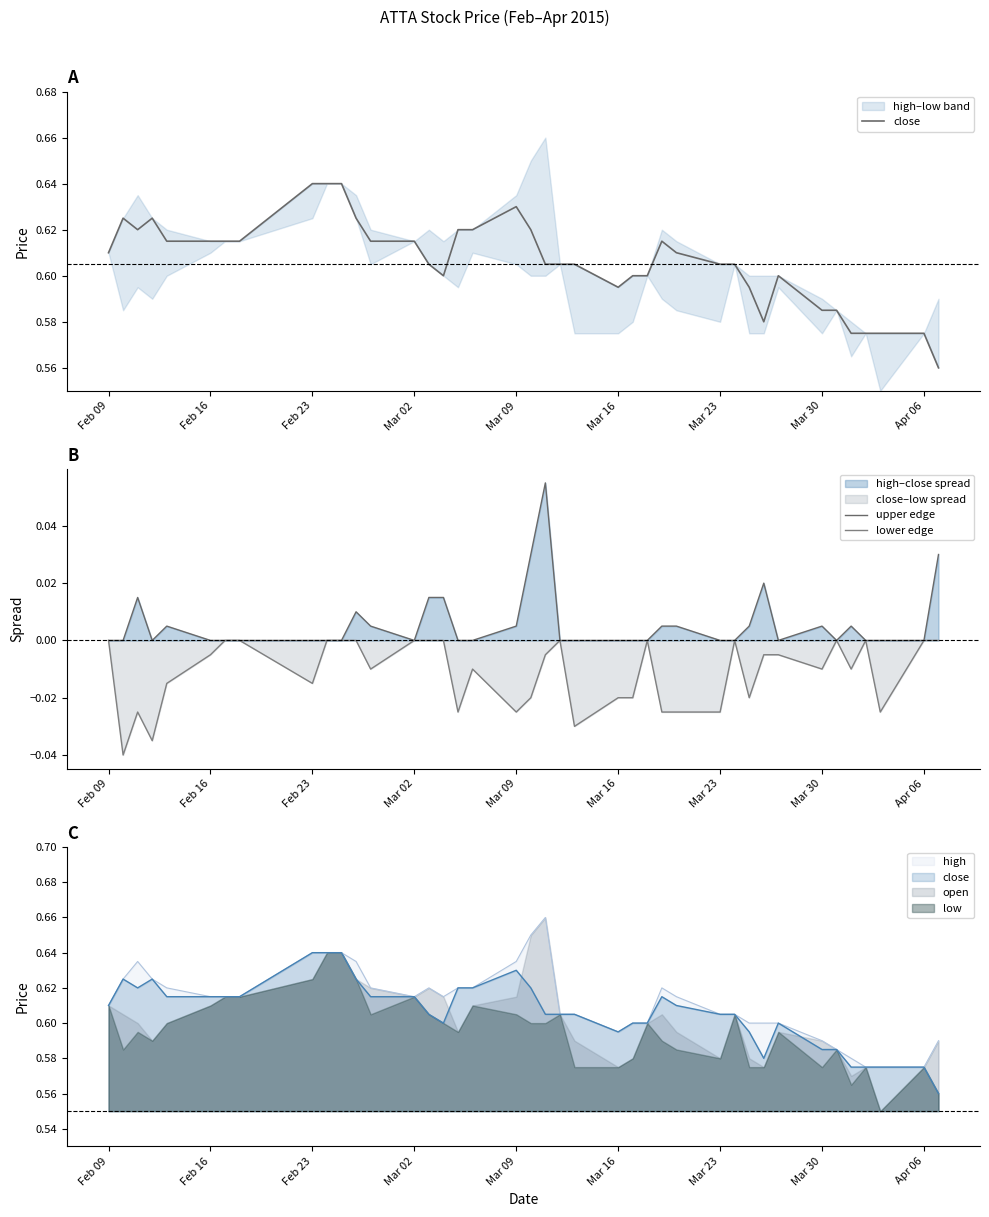

True or false: lower edge and close cross at least once.

False